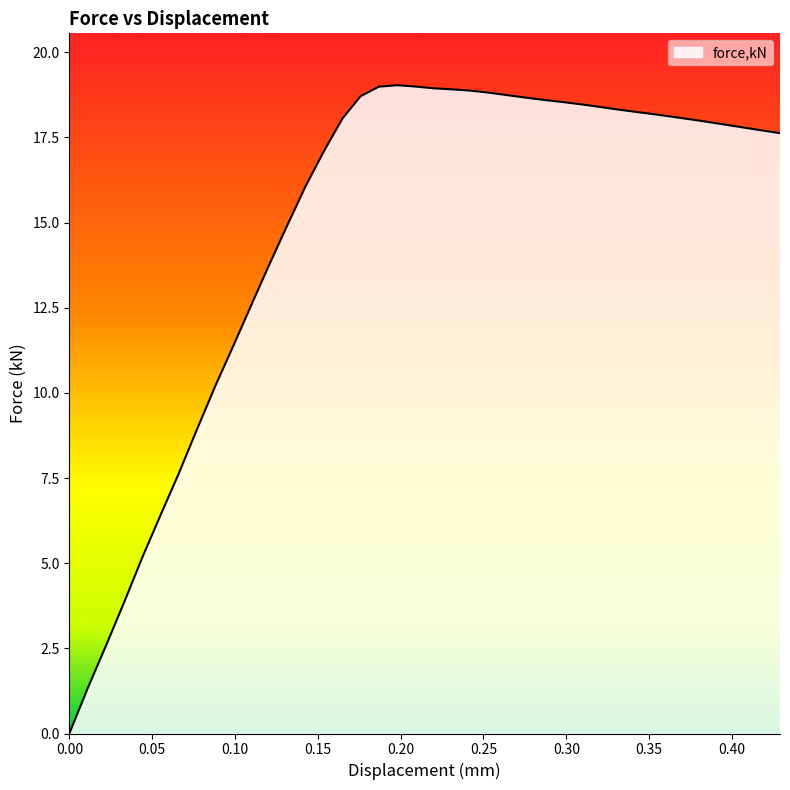

What is the greatest value displayed?

19.0